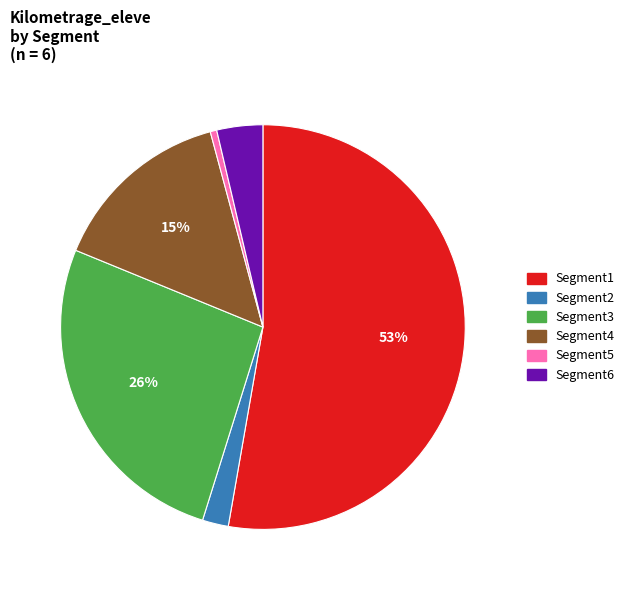

To the nearest percent, what is the average slice percentage?

17%